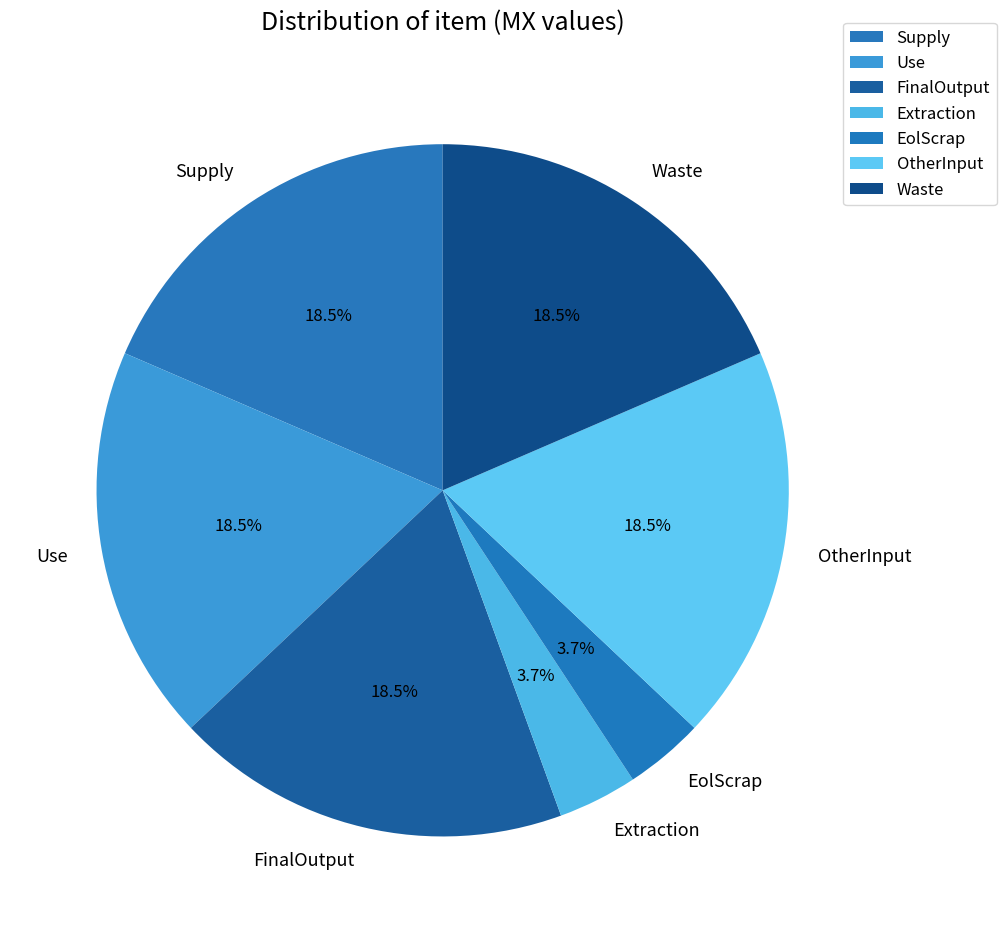

Is there any slice that represents more than half of the pie?

No